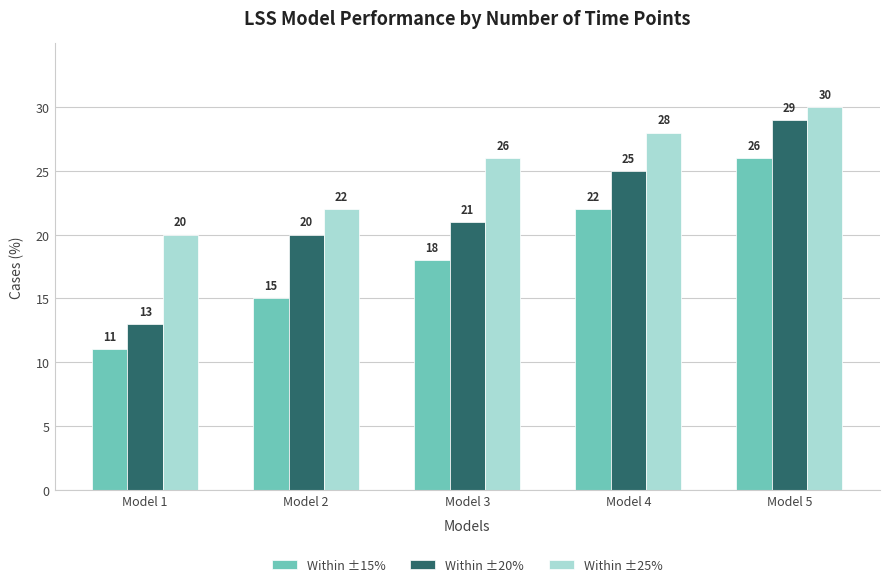

Which series has the largest total across all categories?

Within ±25%